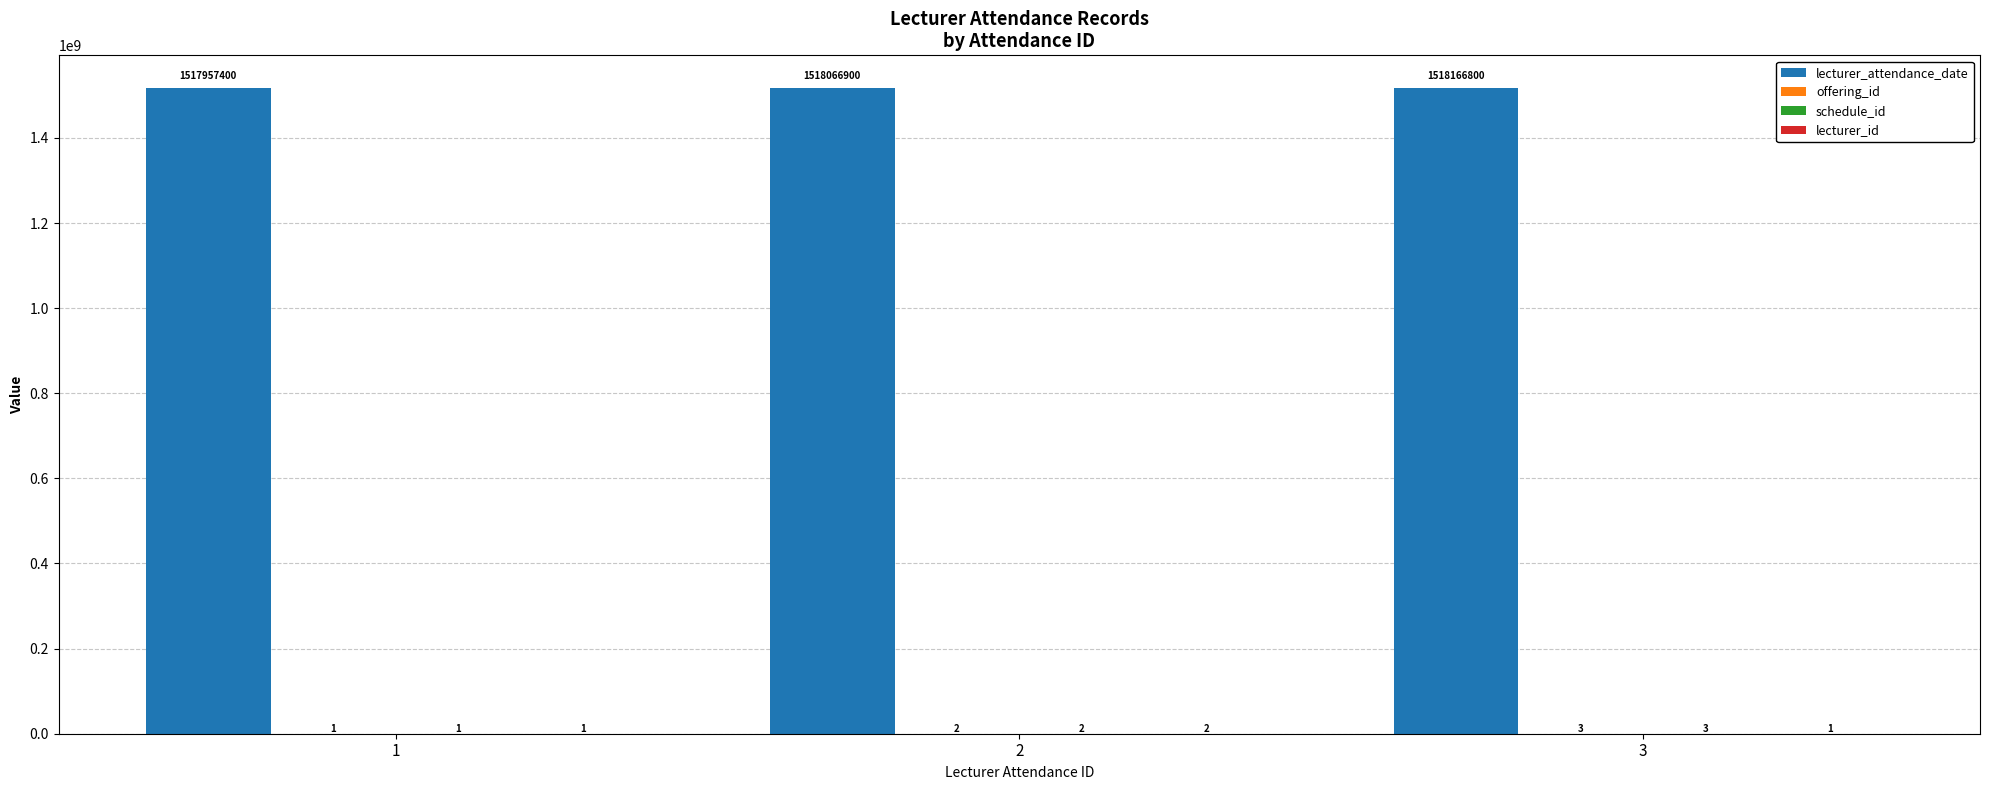

What is the sum of the lecturer_attendance_date values at 3 and 1?

3036124200